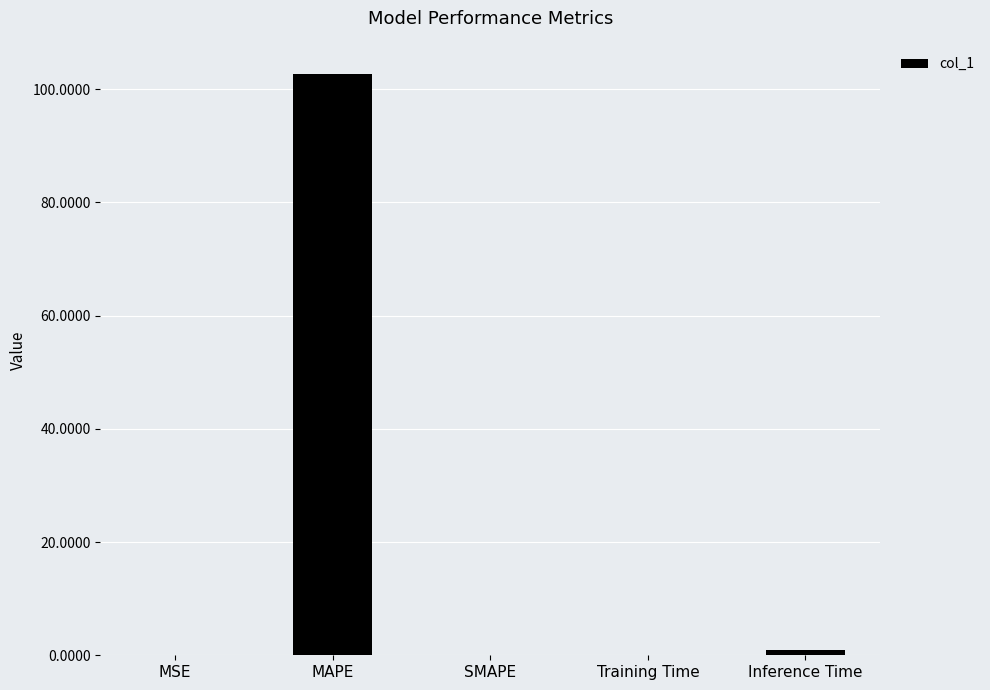

The chart shows a value of 48.3 at SMAPE. True or false?

False